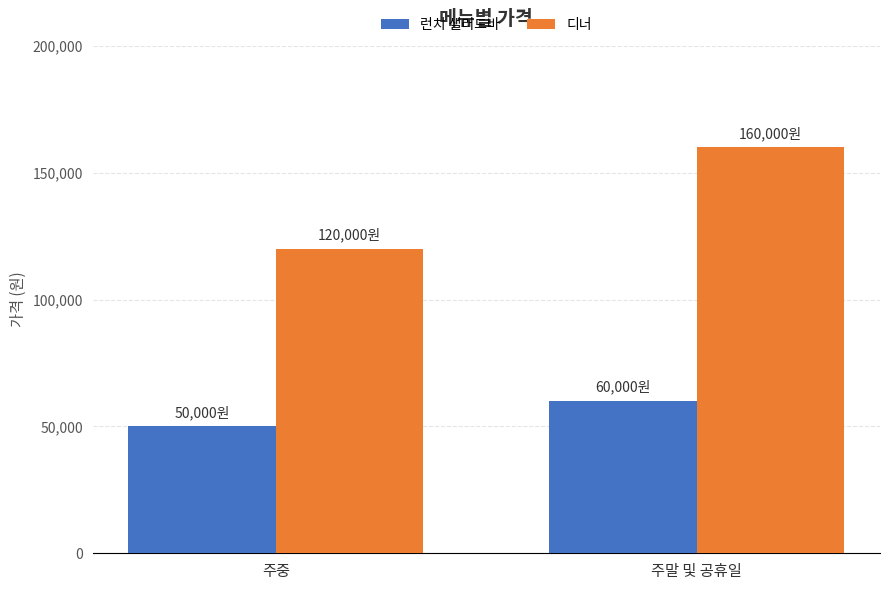

What is the label of the 1st bar from the left?

주중